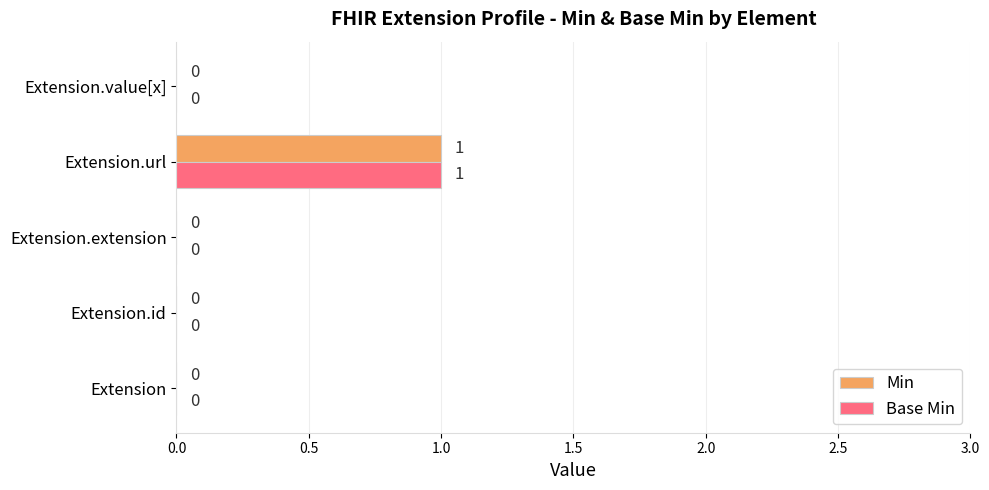

What are all the series names shown in the legend?

Min, Base Min